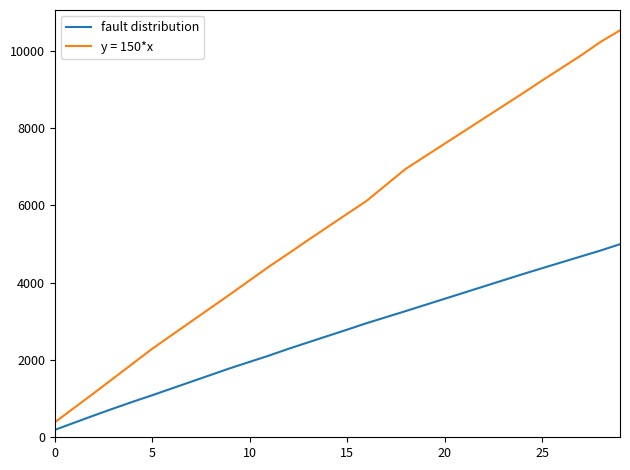

What is the difference between the maximum and minimum values in the fault distribution series?

4804.4